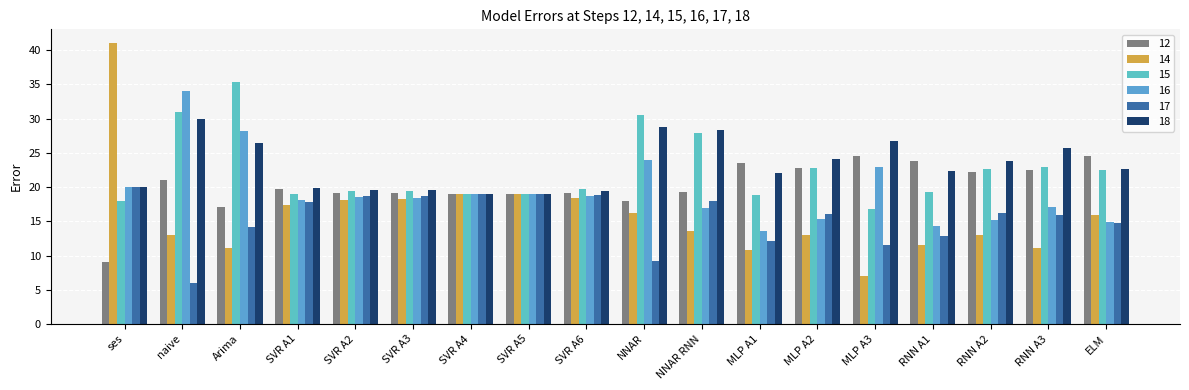

How many bars are there in each group?

6